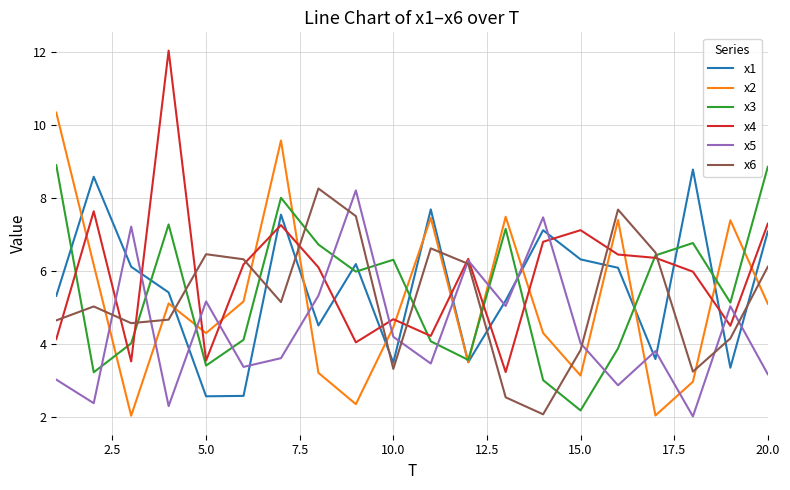

What is the maximum value for x1?

8.8